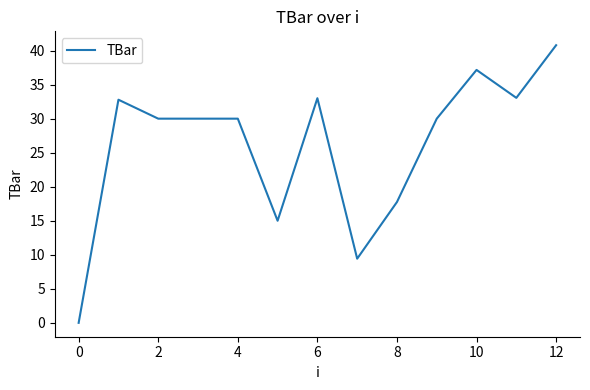

What is the greatest value displayed?

40.8